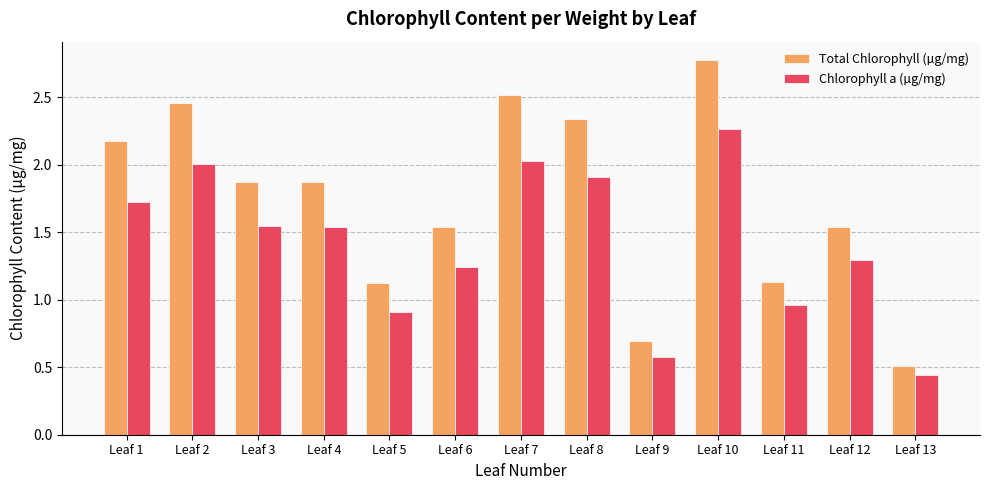

What is the difference between the maximum and minimum values in the Chlorophyll a (µg/mg) series?

1.8